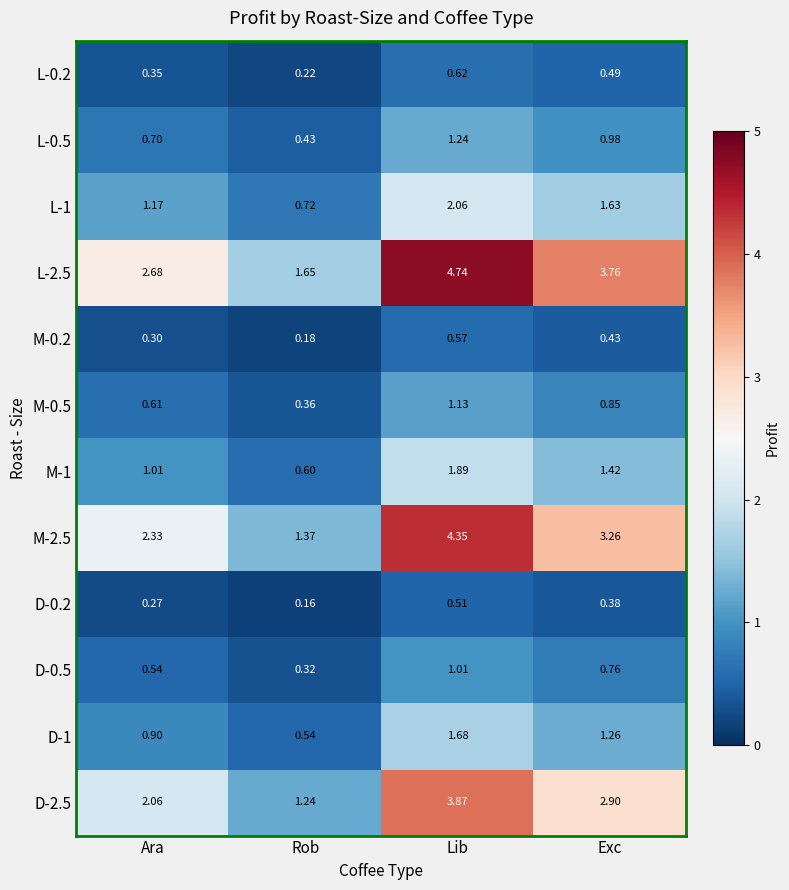

At how many categories does at least one series exceed 2?

3